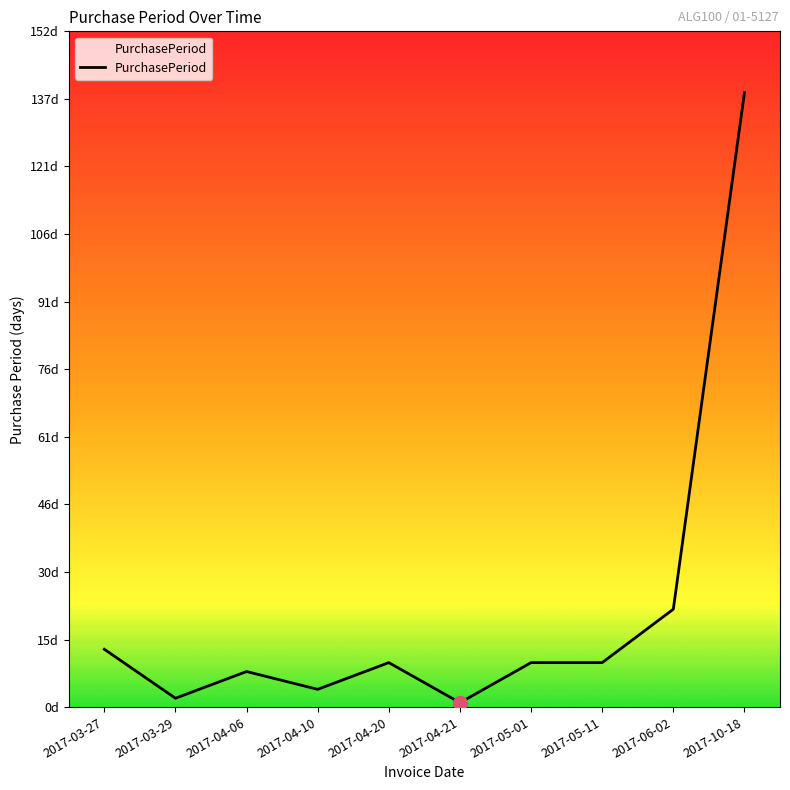

What is the label of the 4th point from the left?

2017-04-10